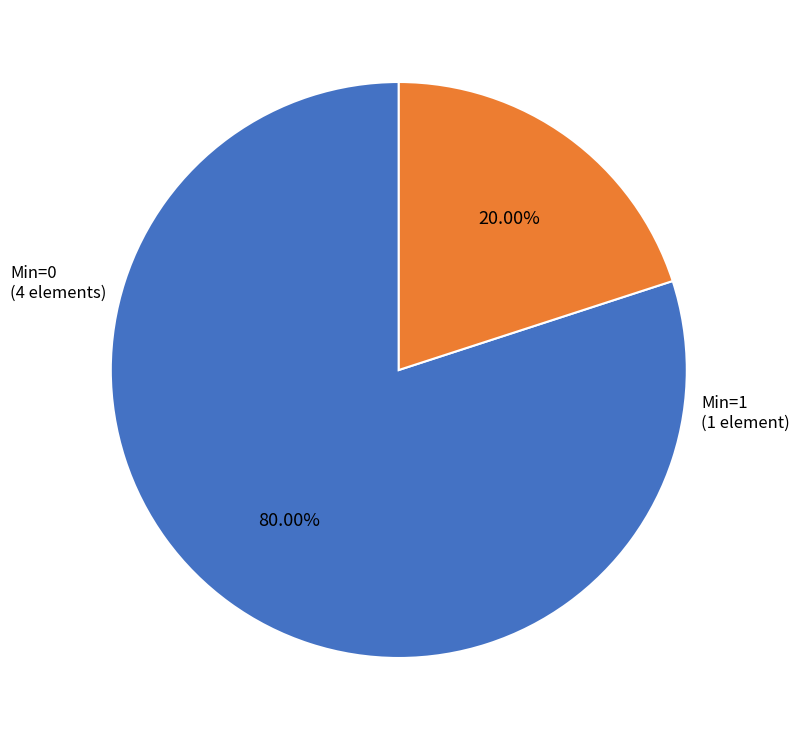

Does any single category account for the majority?

Yes